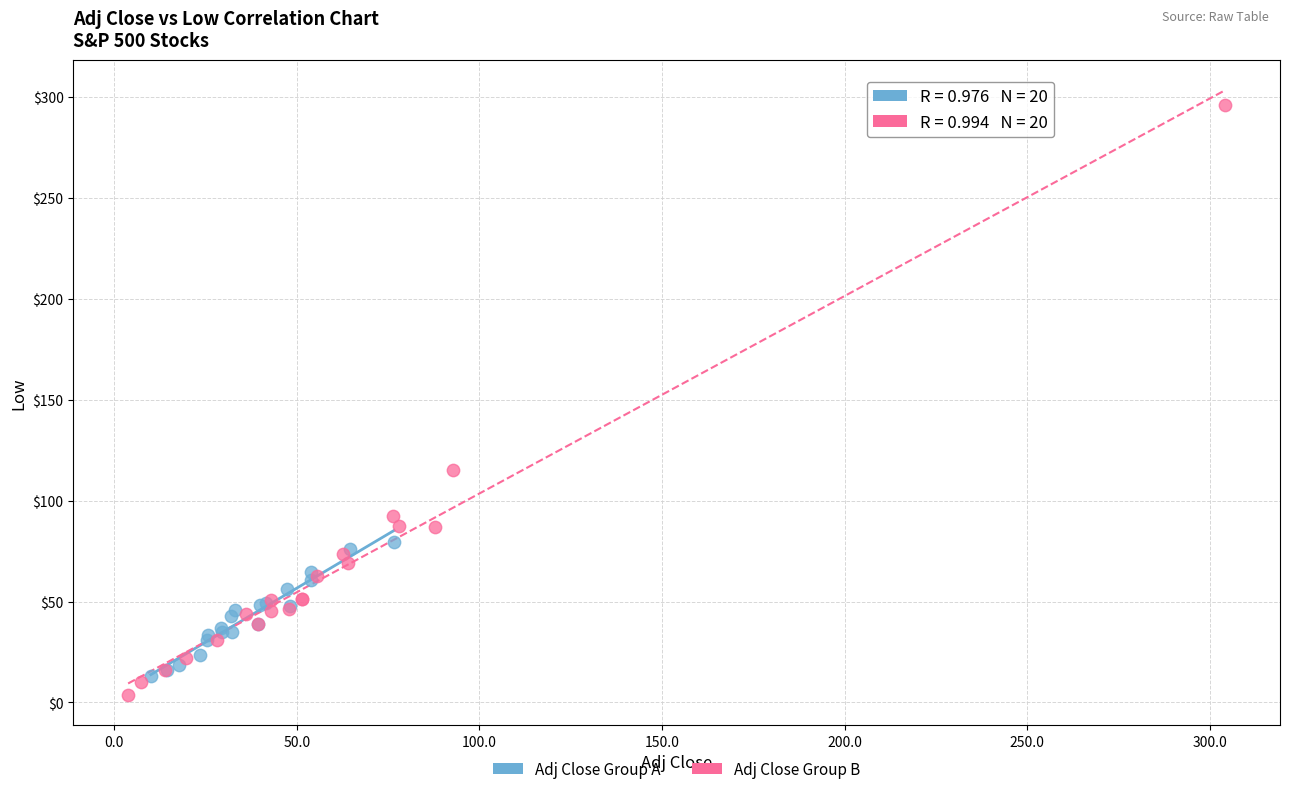

Which series has the largest Y range (max minus min)?

Adj Close Group B